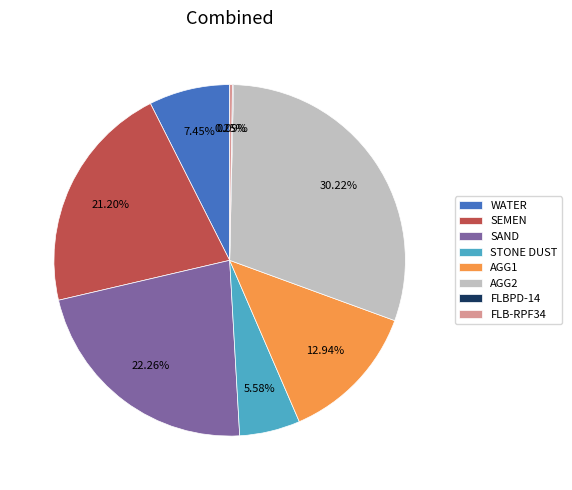

The AGG2 slice represents 30% of the pie. True or false?

True